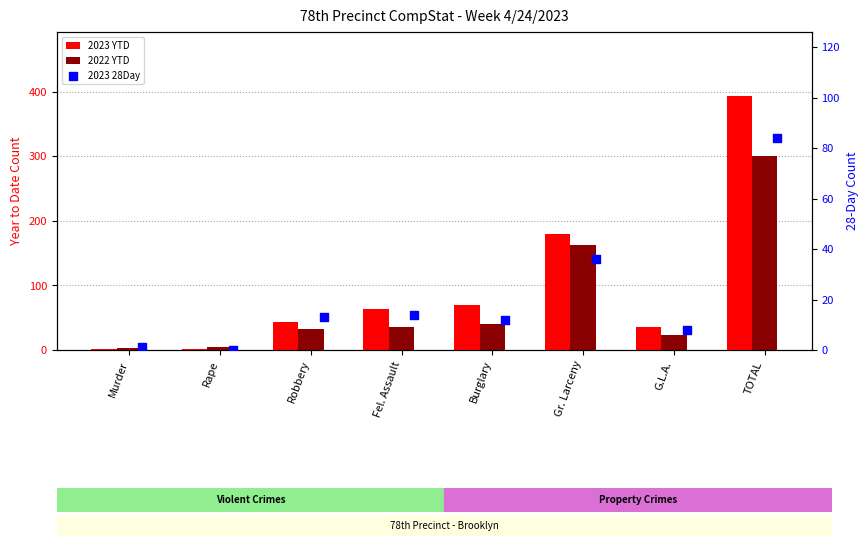

At which category is the sum across all series the highest?

TOTAL